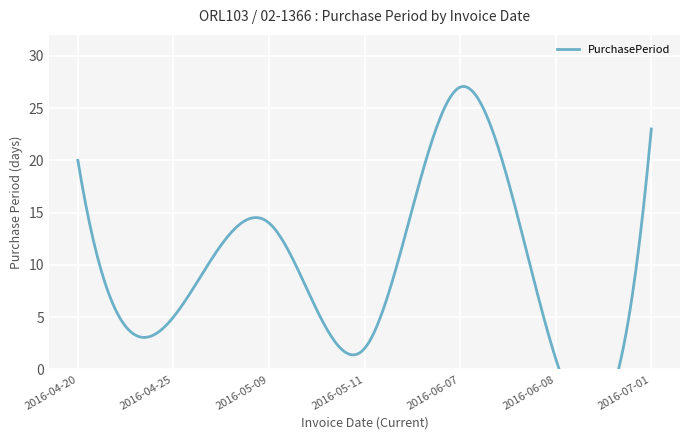

What is the value of the 3rd point from the left?

14